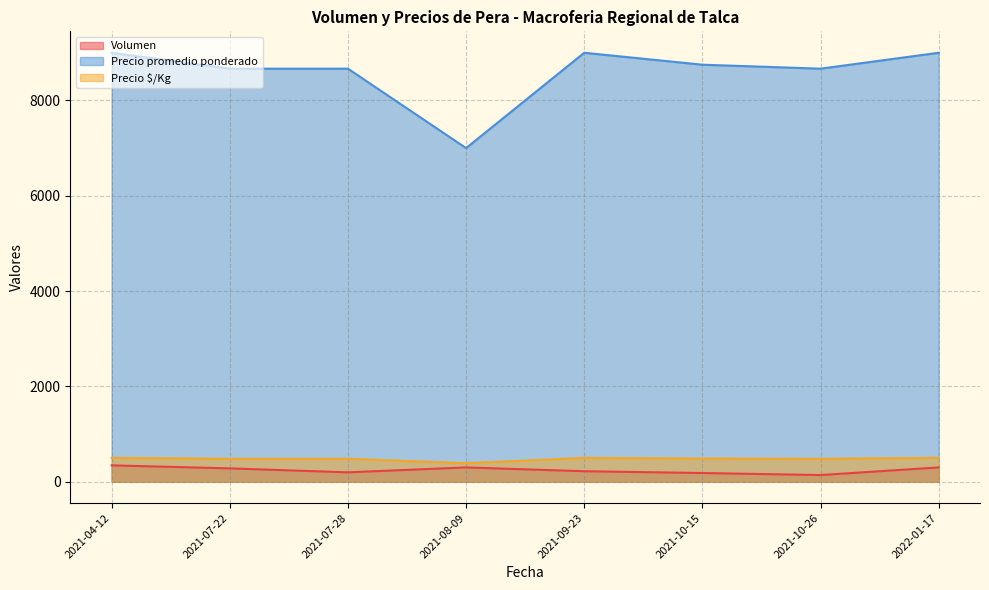

The Volumen series shows 170 at 2021-10-26. True or false?

False